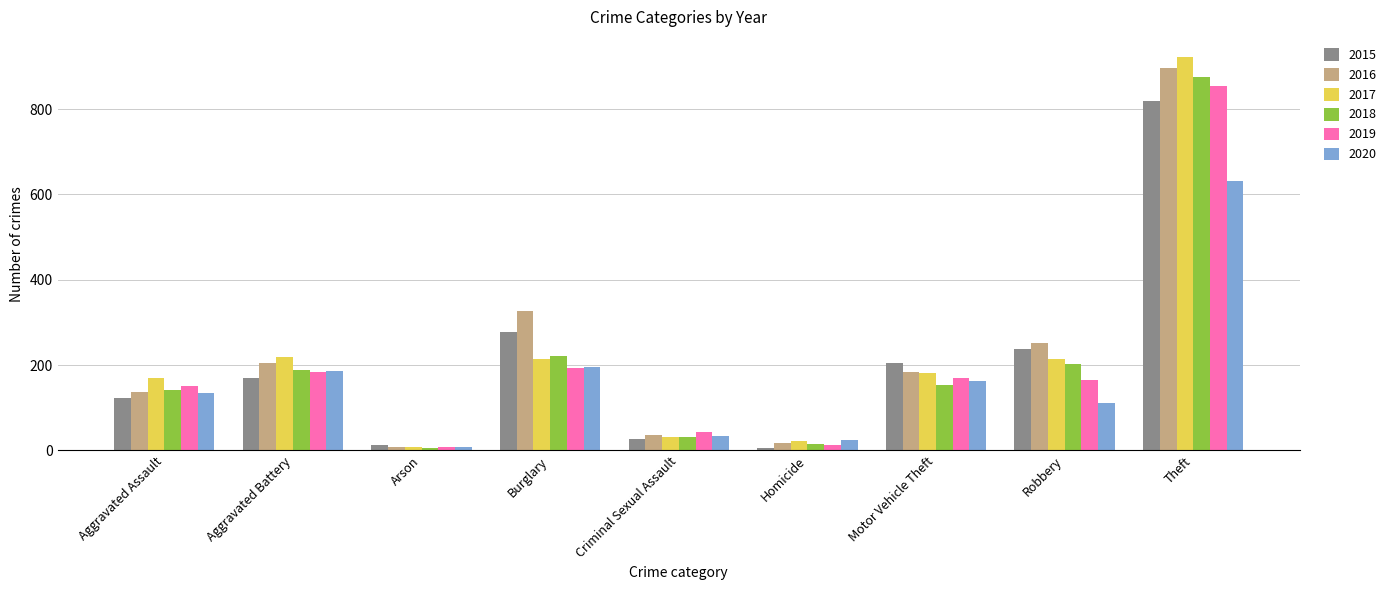

Count the number of data series in this chart.

6